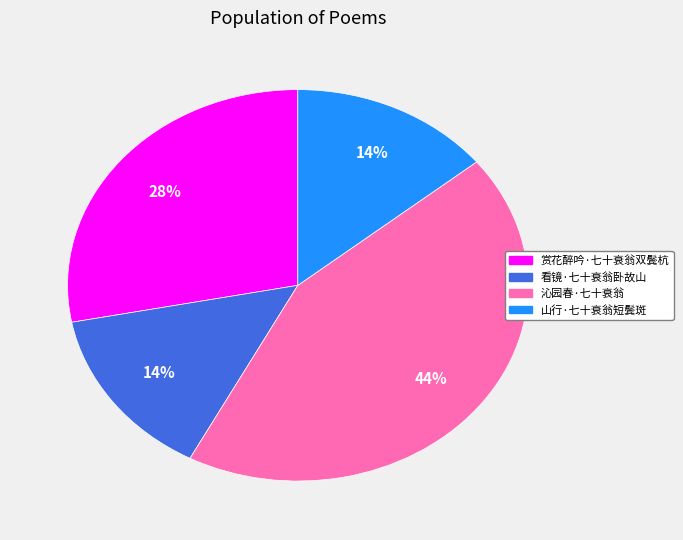

Is 山行·七十衰翁短鬓斑 the majority of the pie?

No